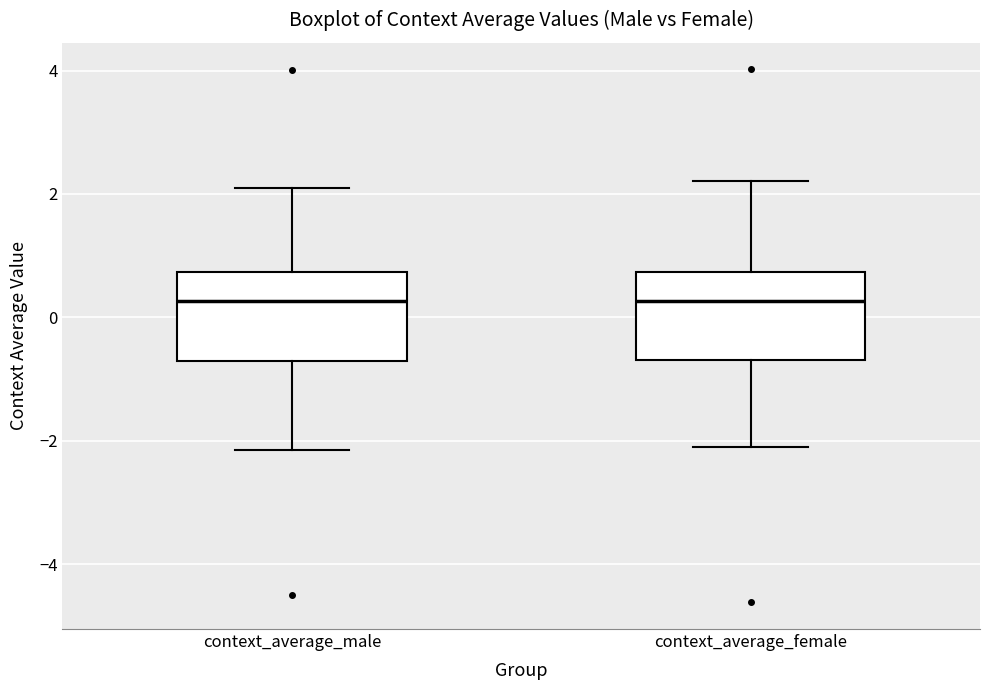

Reading left to right, read every box against the y-axis: the position of its median line, the range the box covers, and the ends of its whiskers. The values are not printed on the chart, so give them approximately, as read against the axis.

context_average_male: median 0.2, box -0.8 to 0.8, whiskers -2.2 to 2.0
context_average_female: median 0.2, box -0.6 to 0.8, whiskers -2.0 to 2.2